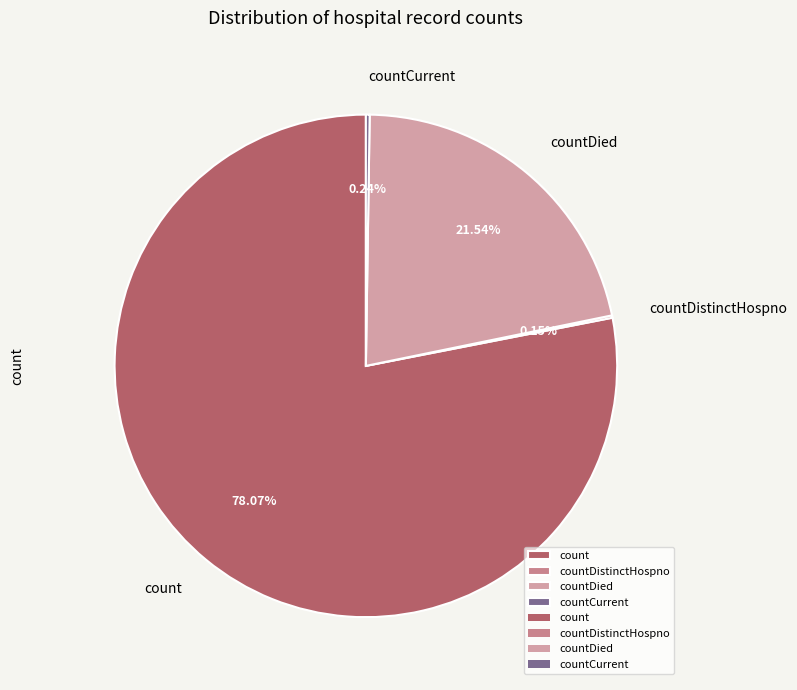

Which category has the biggest portion of the pie?

count